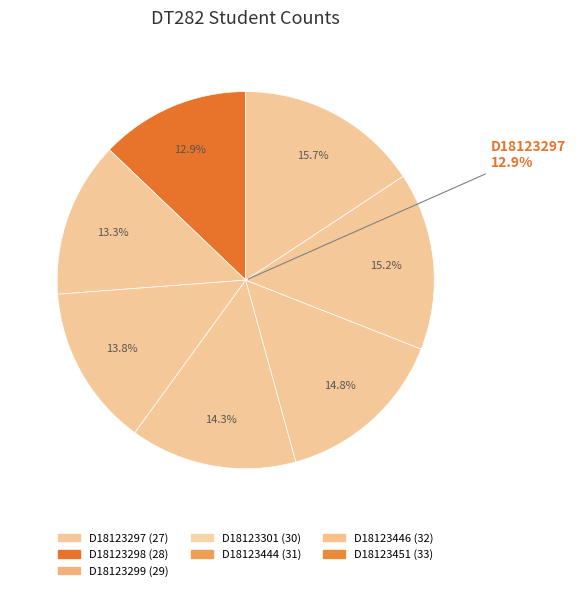

What is the smallest slice in the pie chart?

D18123297